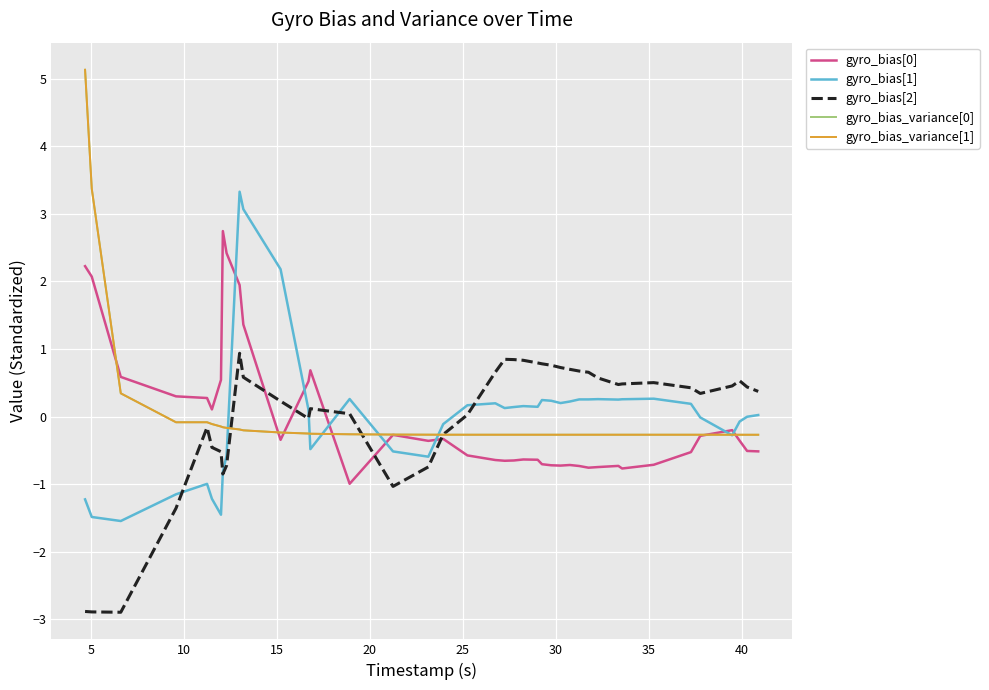

What is the lowest value of the gyro_bias[2] series?

-2.9